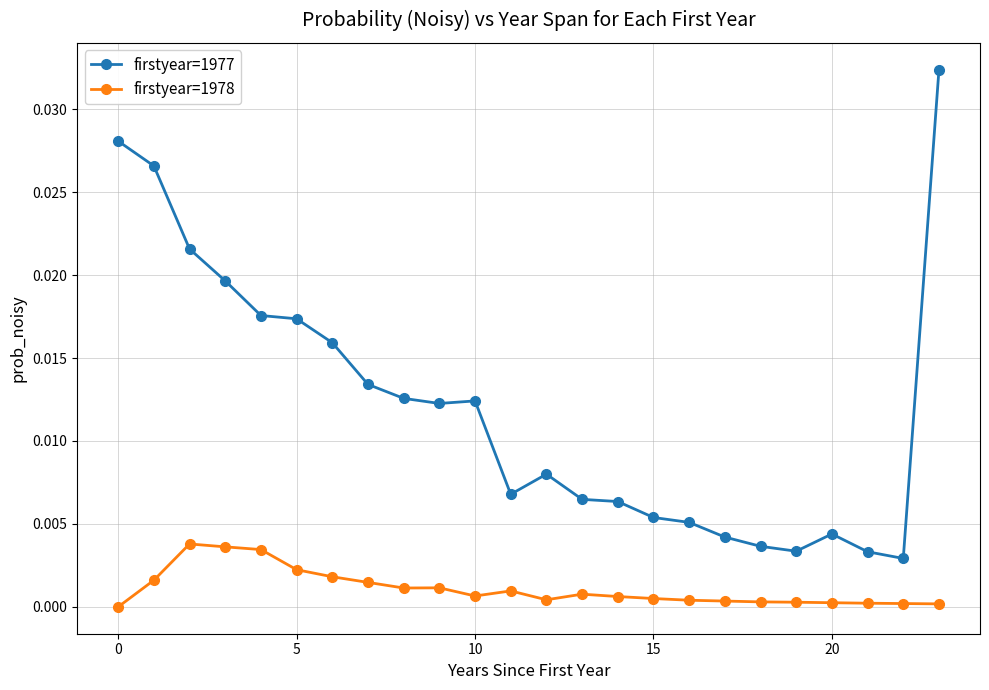

What are all the series names shown in the legend?

firstyear=1977, firstyear=1978